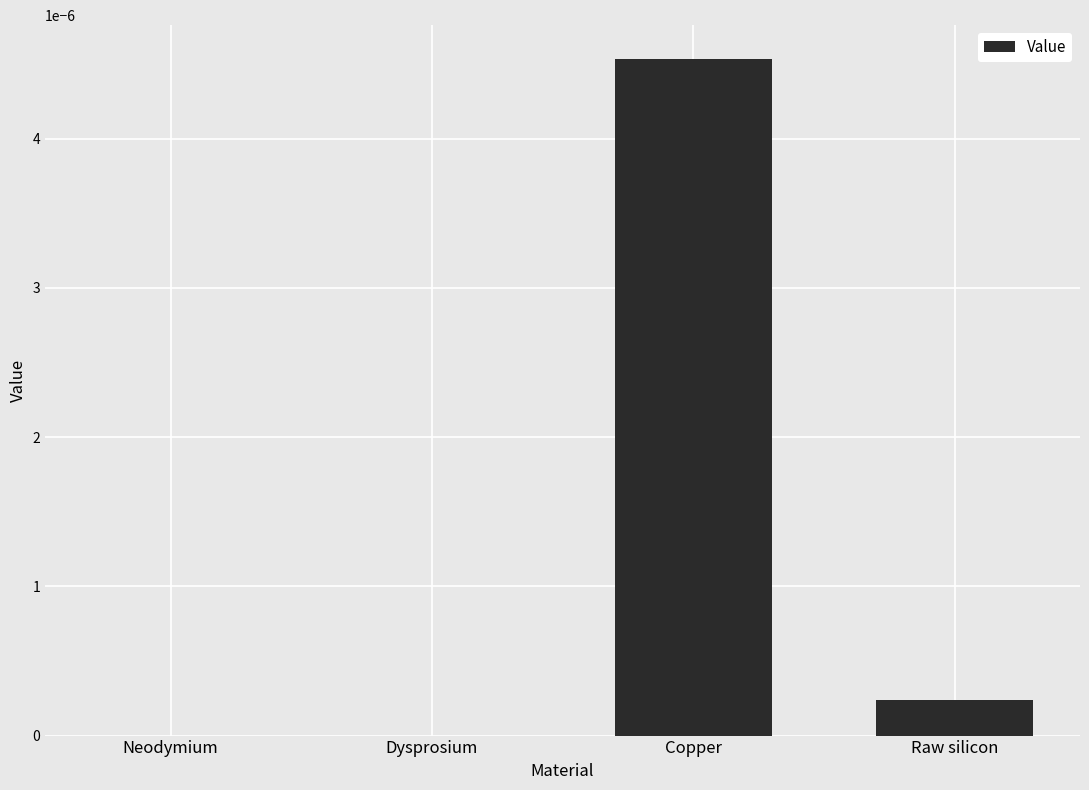

Which category has the highest value across all series?

Copper